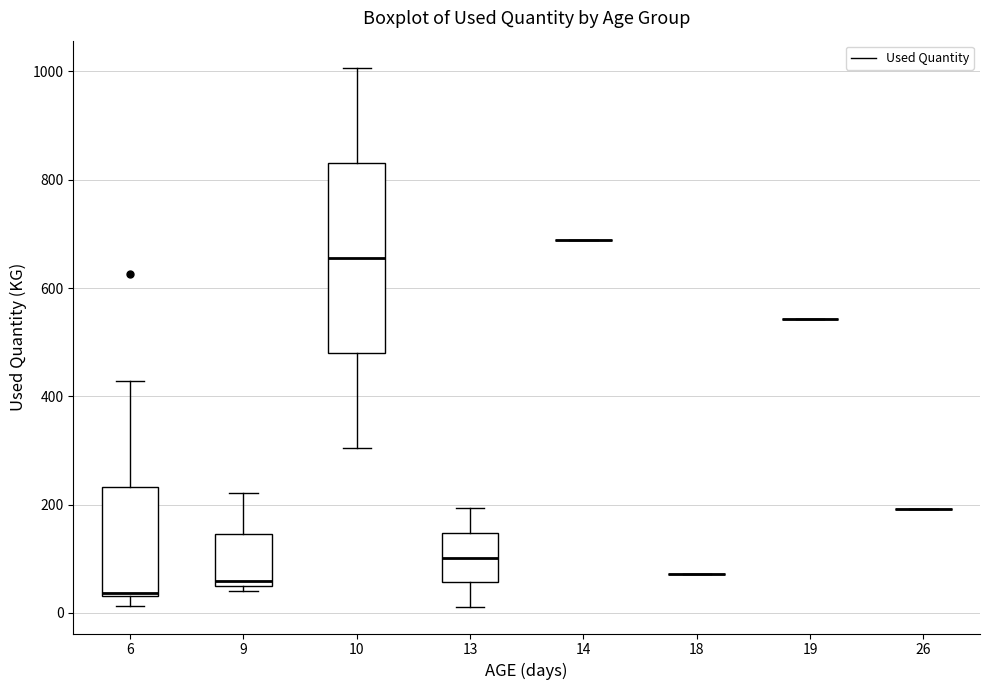

Reading left to right, read every box against the y-axis: the position of its median line, the range the box covers, and the ends of its whiskers. The values are not printed on the chart, so give them approximately, as read against the axis.

6: median 40, box 40 to 240, whiskers 20 to 420
9: median 60 (just above the box's lower edge), box 60 to 140, whiskers 40 to 220
10: median 660, box 480 to 840, whiskers 300 to 1000
13: median 100, box 60 to 140, whiskers 20 to 200
14: box collapsed to a line at 680, whiskers 680 to 680
18: box collapsed to a line at 80, whiskers 80 to 80
19: box collapsed to a line at 540, whiskers 540 to 540
26: box collapsed to a line at 200, whiskers 200 to 200